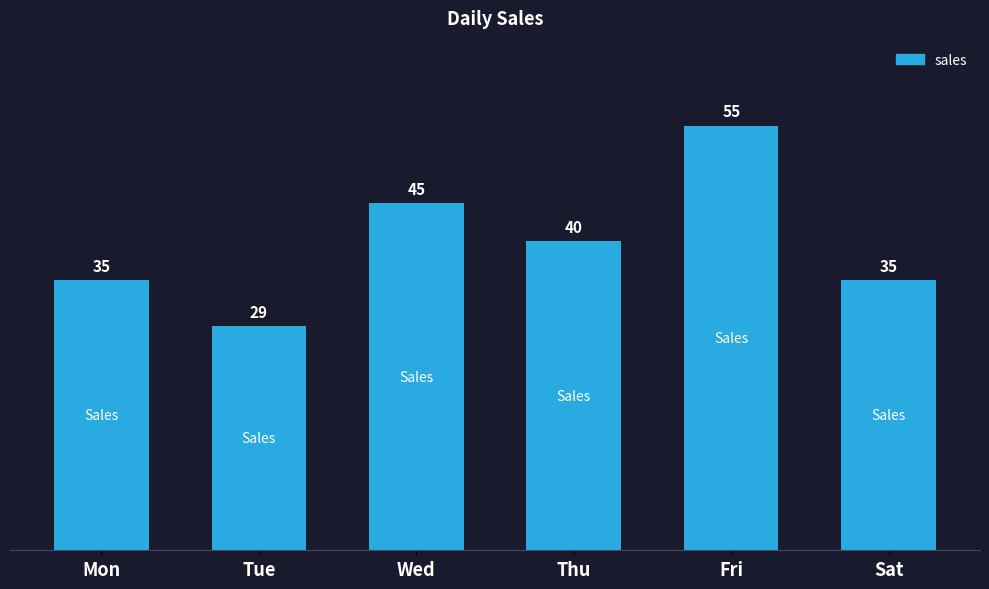

Count the number of categories in the chart.

6